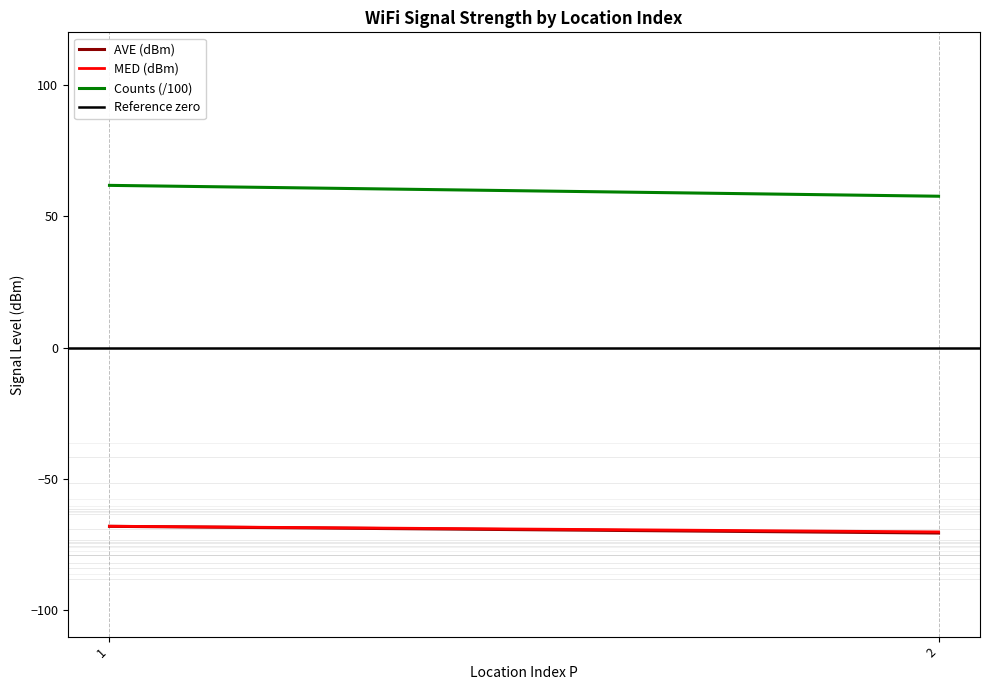

At how many categories does at least one series exceed -9?

2